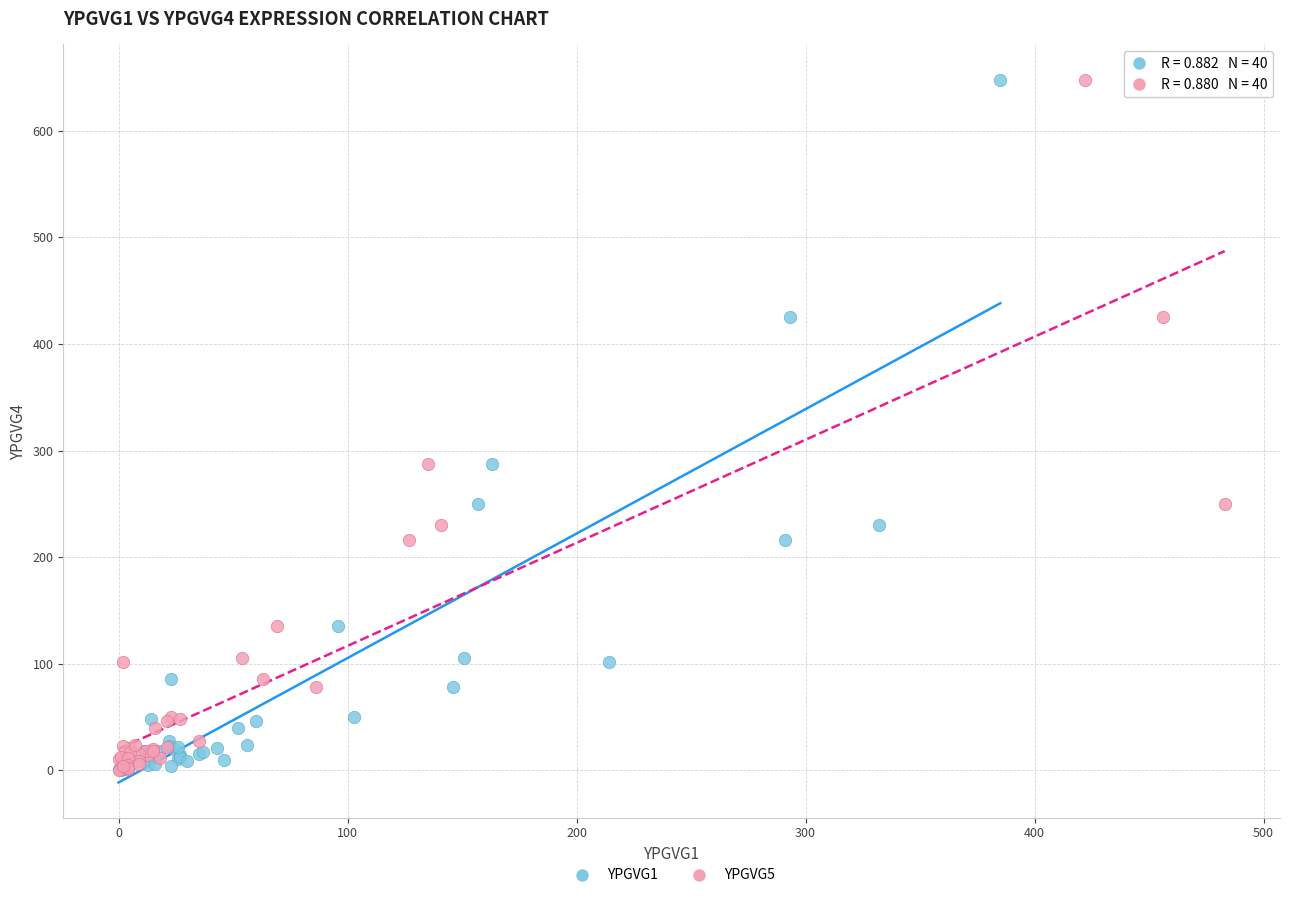

What are all the series names shown in the legend?

YPGVG1, YPGVG5